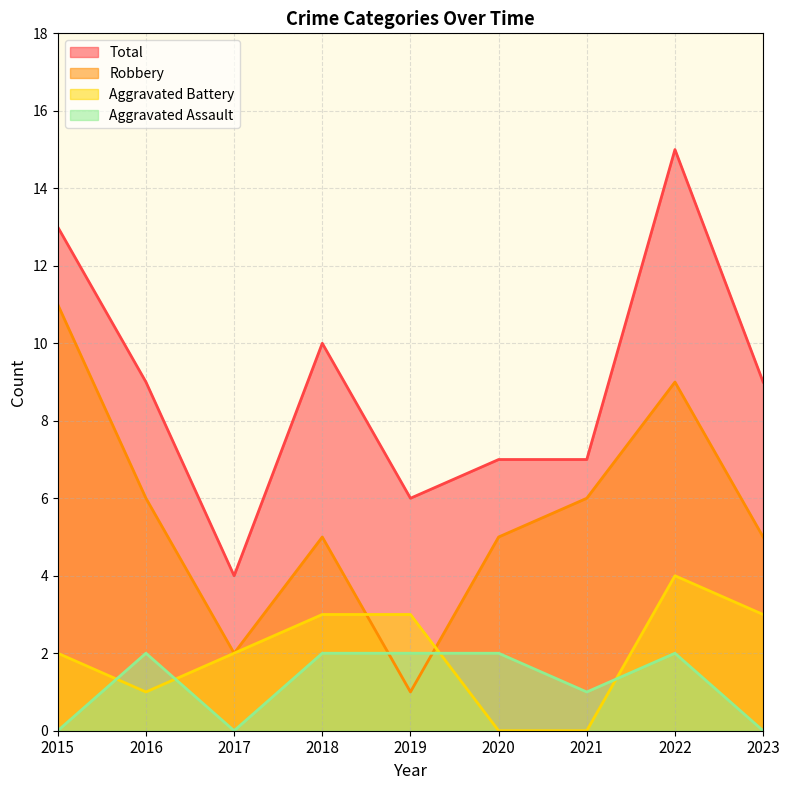

Rank the series by their maximum value, from highest to lowest.

Total, Robbery, Aggravated Battery, Aggravated Assault